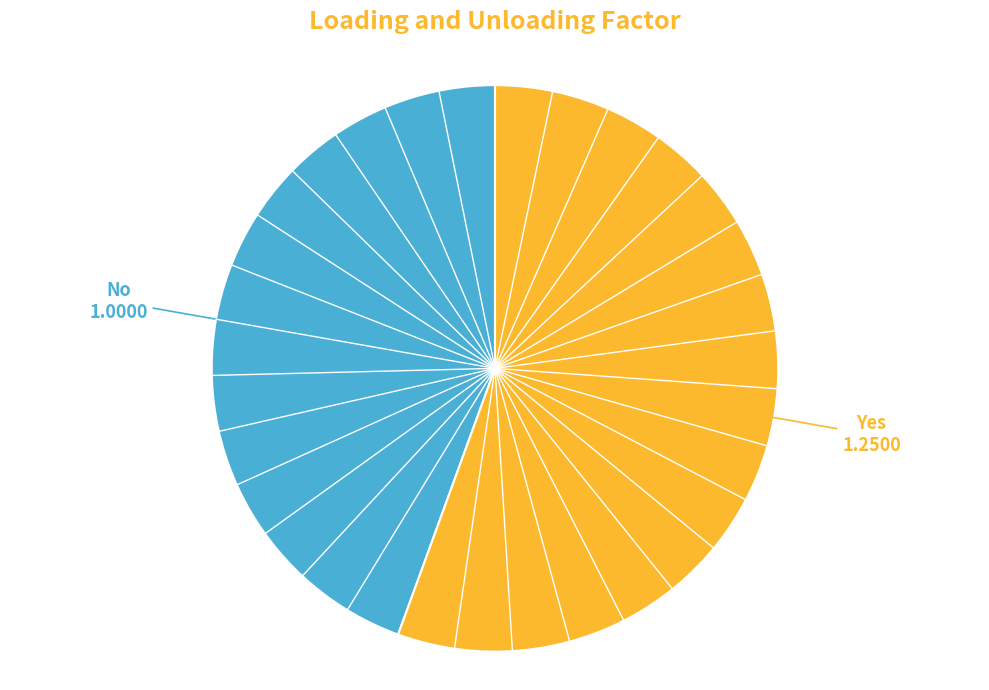

Is there any slice that represents more than half of the pie?

Yes